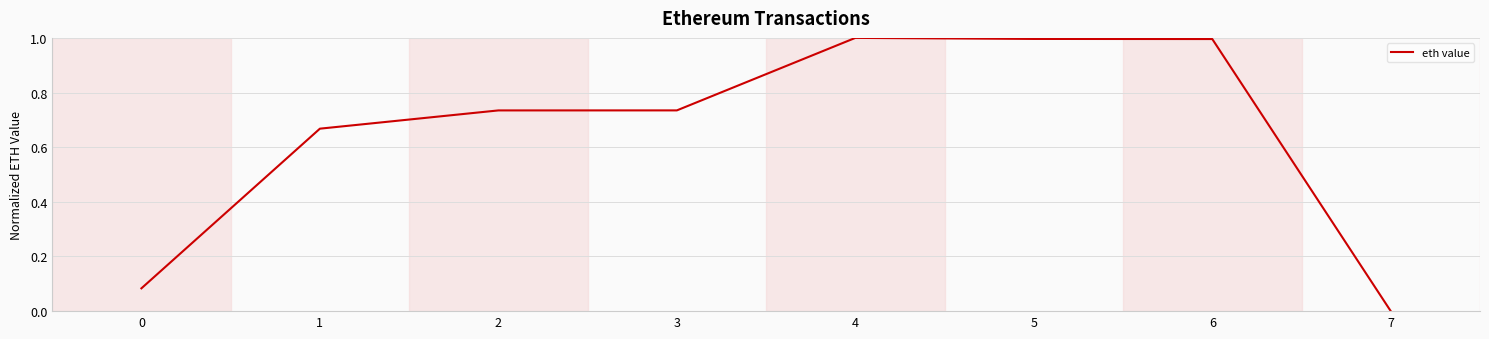

True or false: the data shows 0.3 at 1.

False